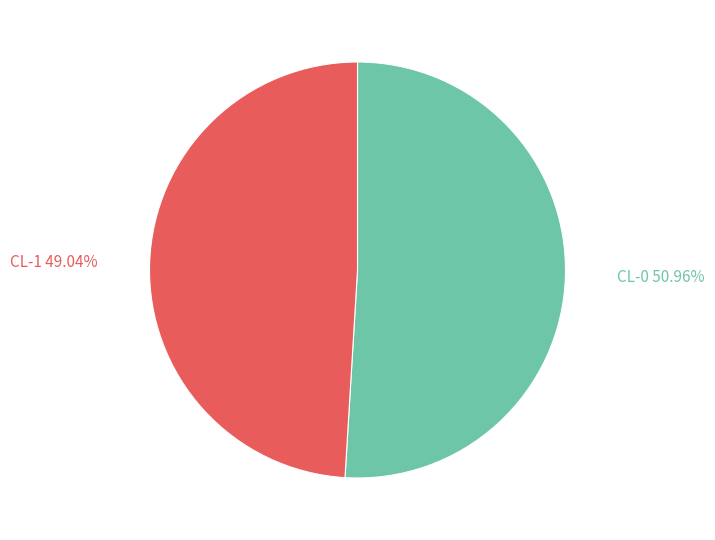

To the nearest percent, what percentage of the pie is CL-0?

51%